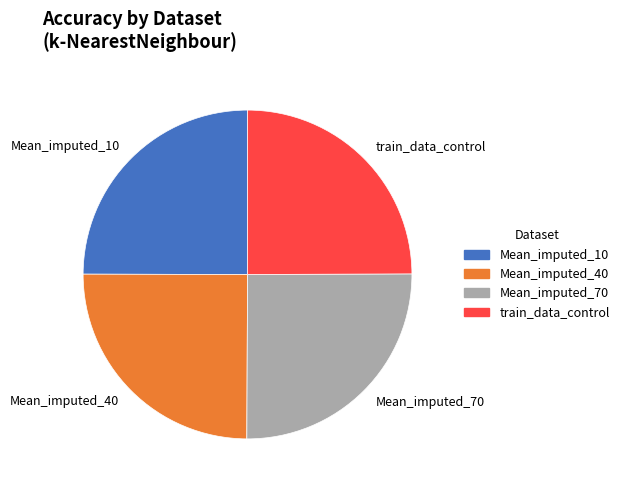

How many slices are in this pie chart?

4